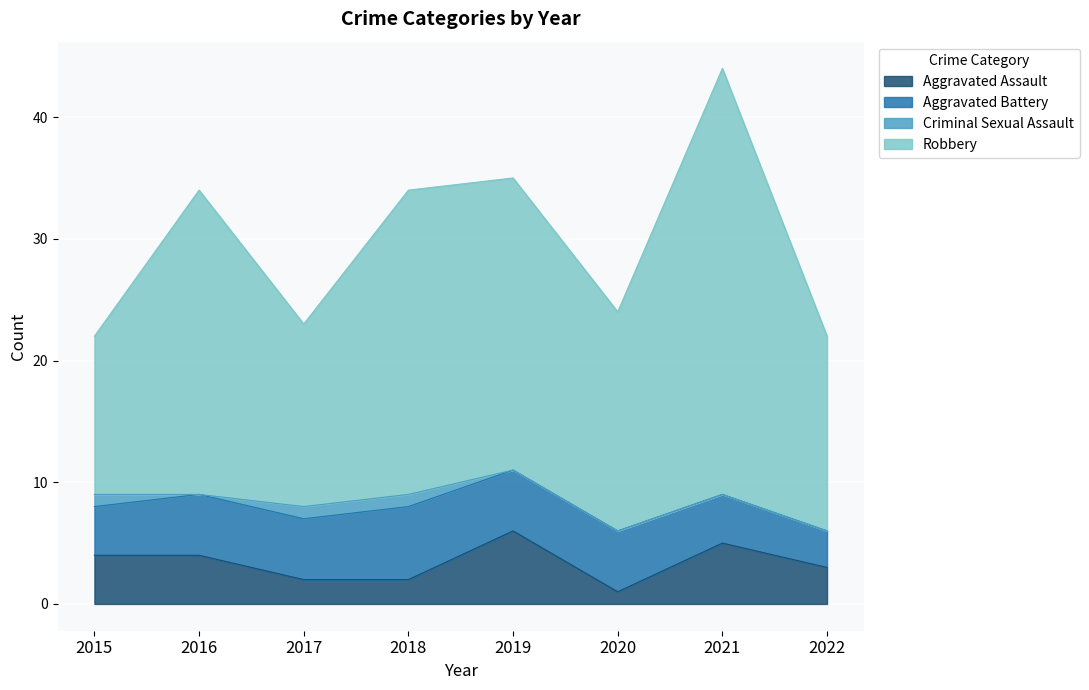

The Aggravated Assault series shows 6 at 2016. True or false?

False